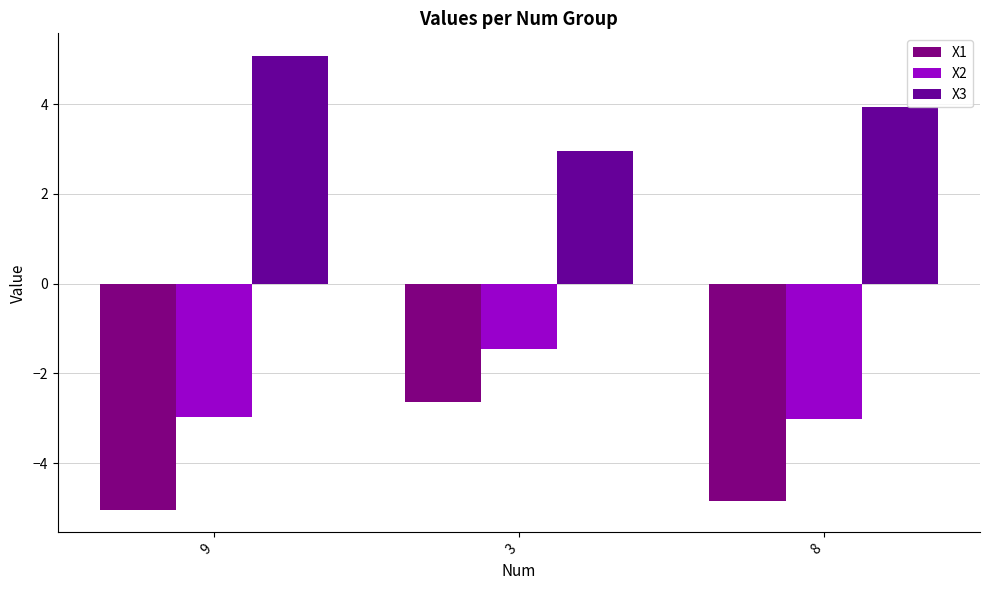

True or false: X1 has a value of -7.9 at 8.

False